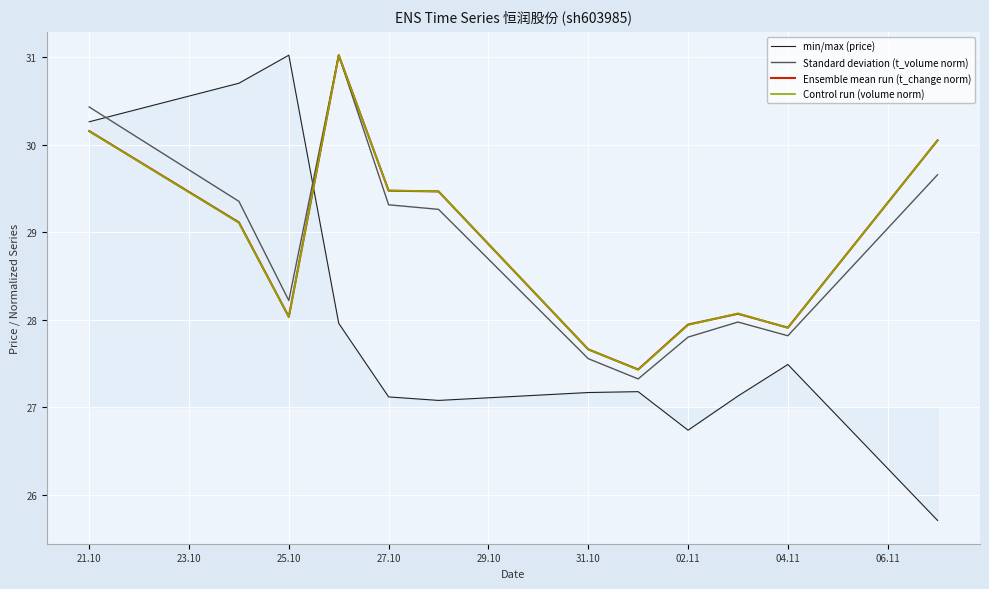

What is the highest value of the Ensemble mean run (t_change norm) series?

31.0